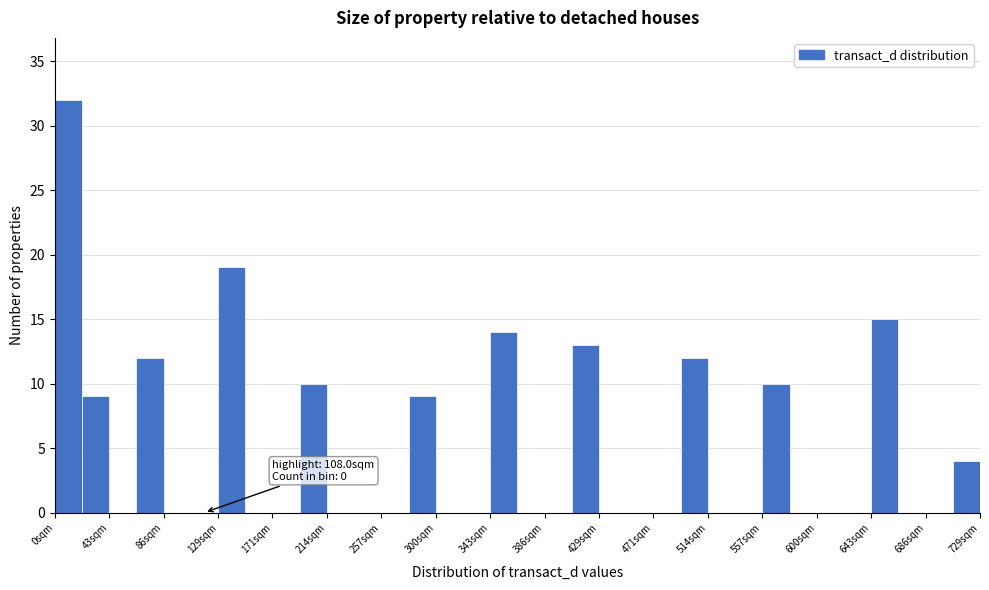

Which range on the x-axis has the tallest bar?

0 to 20